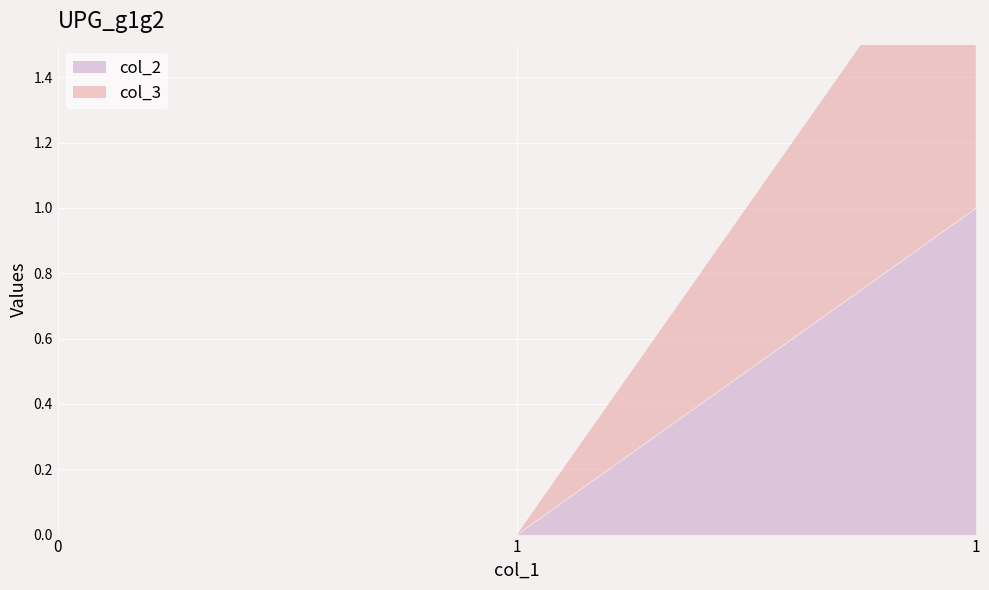

At which label does col_2 reach its peak?

1